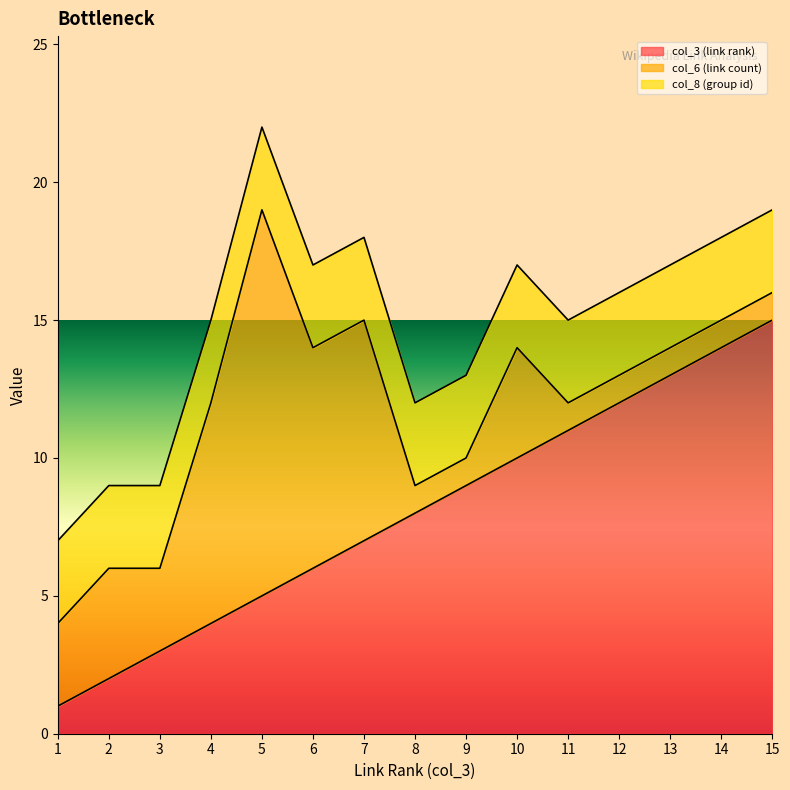

What is the approximate value of col_3 (link rank) at 8?

8